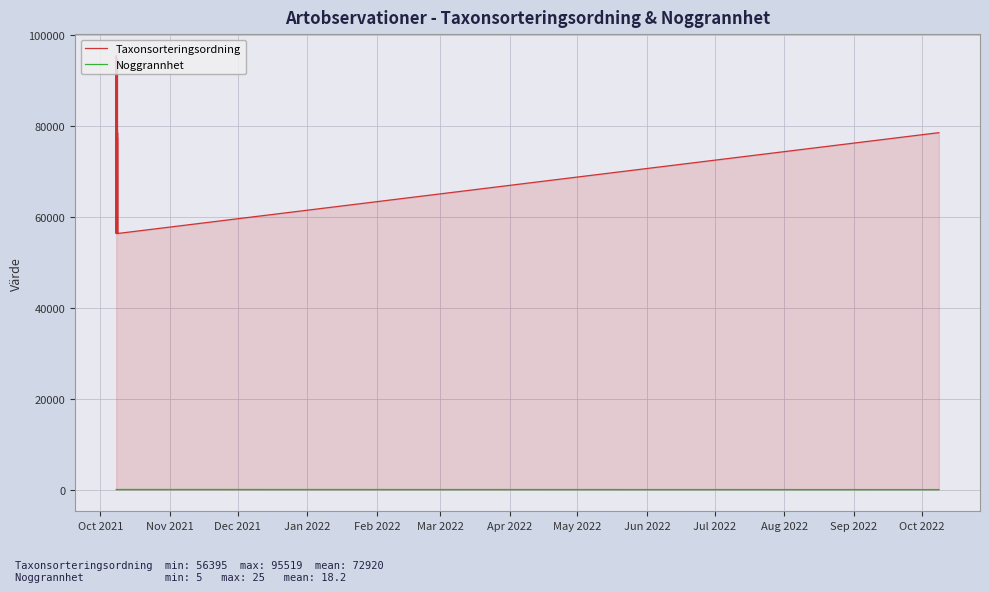

What is the average value of the Taxonsorteringsordning series?

72920